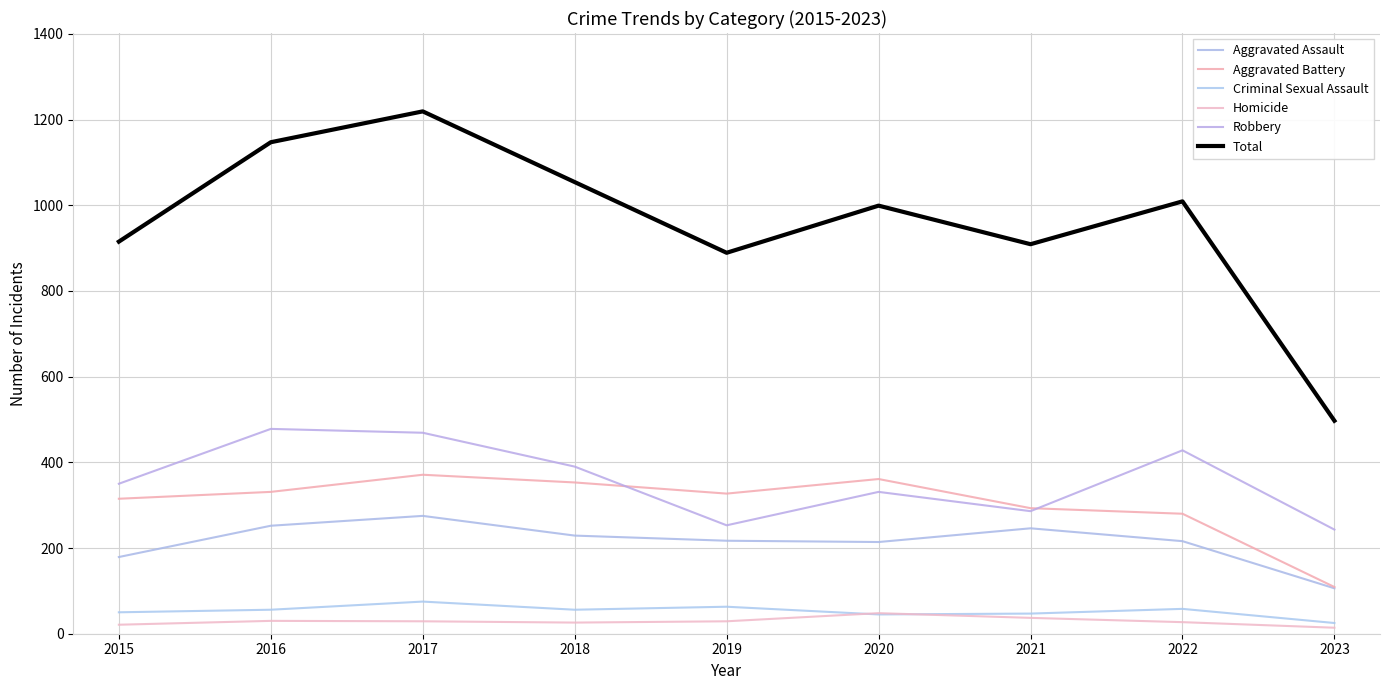

Between 2020 and 2023, which series saw the biggest shift?

Total